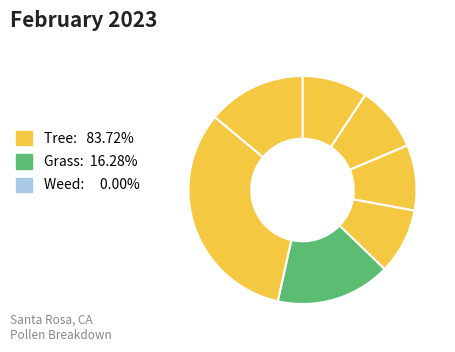

Count the number of slices in the pie.

7